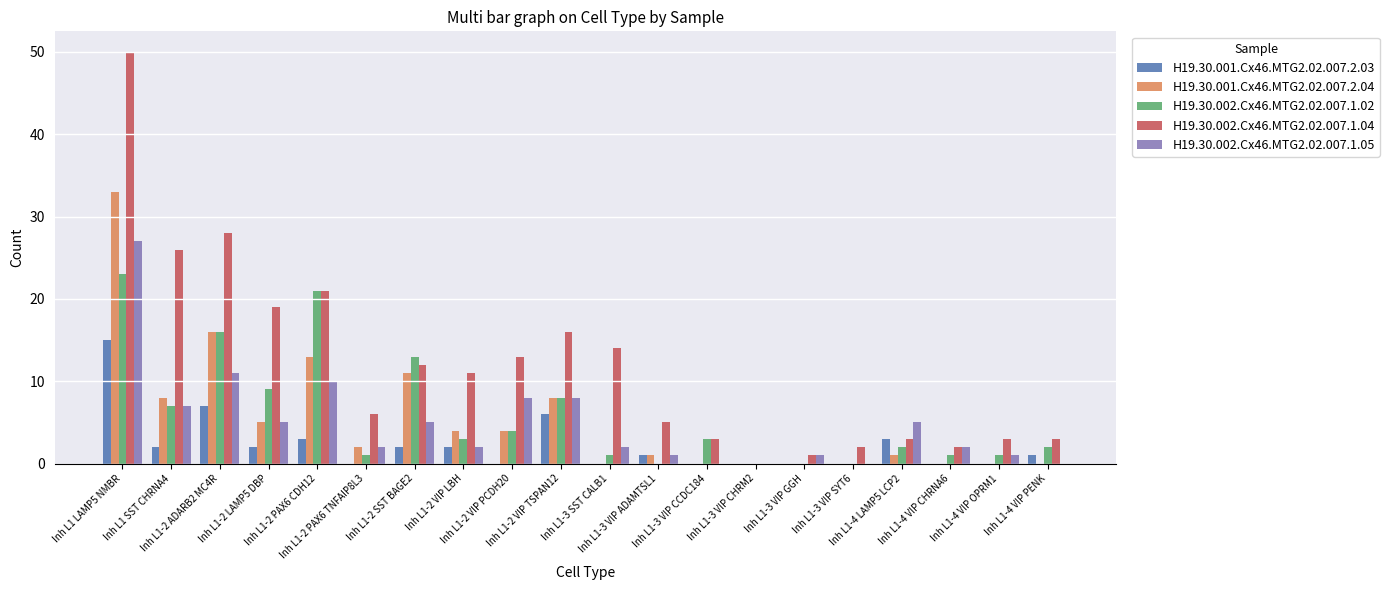

Read the H19.30.002.Cx46.MTG2.02.007.1.02 value at Inh L1-2 VIP LBH.

3